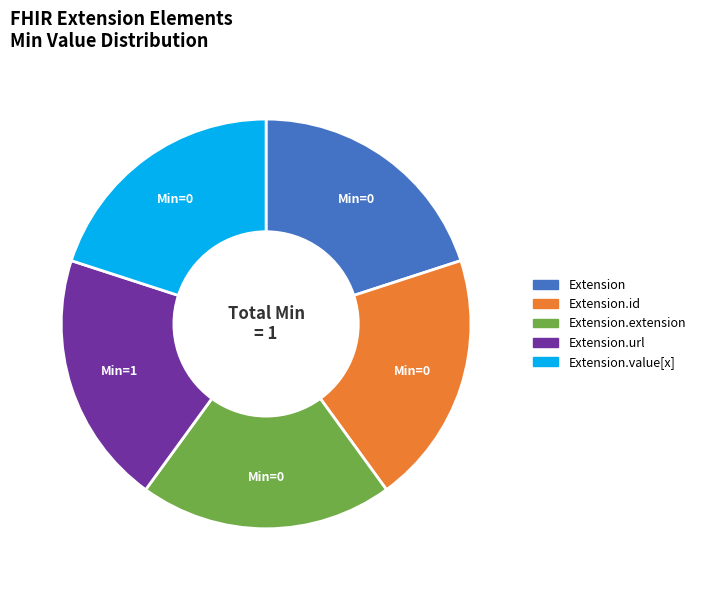

Does any single category account for the majority?

No